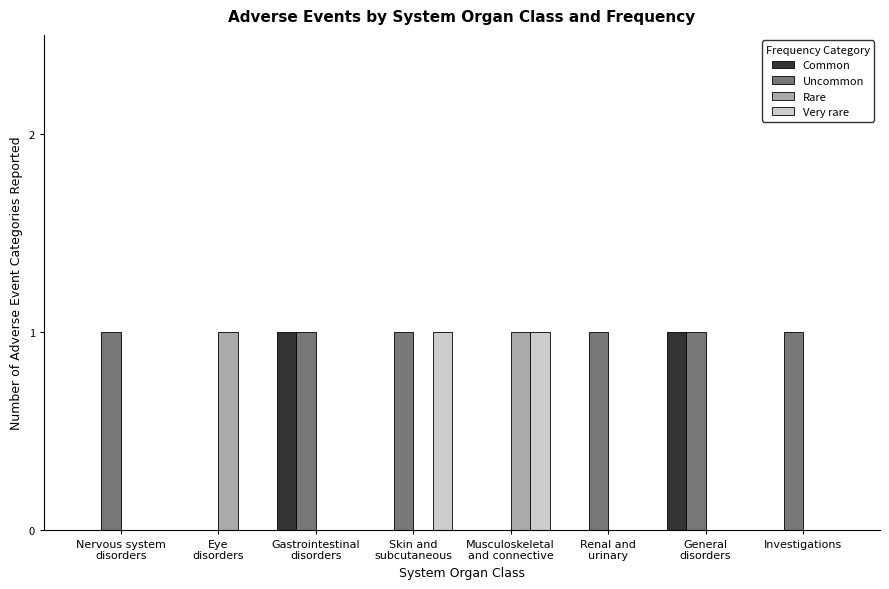

The Common series shows 0 at Investigations. True or false?

True